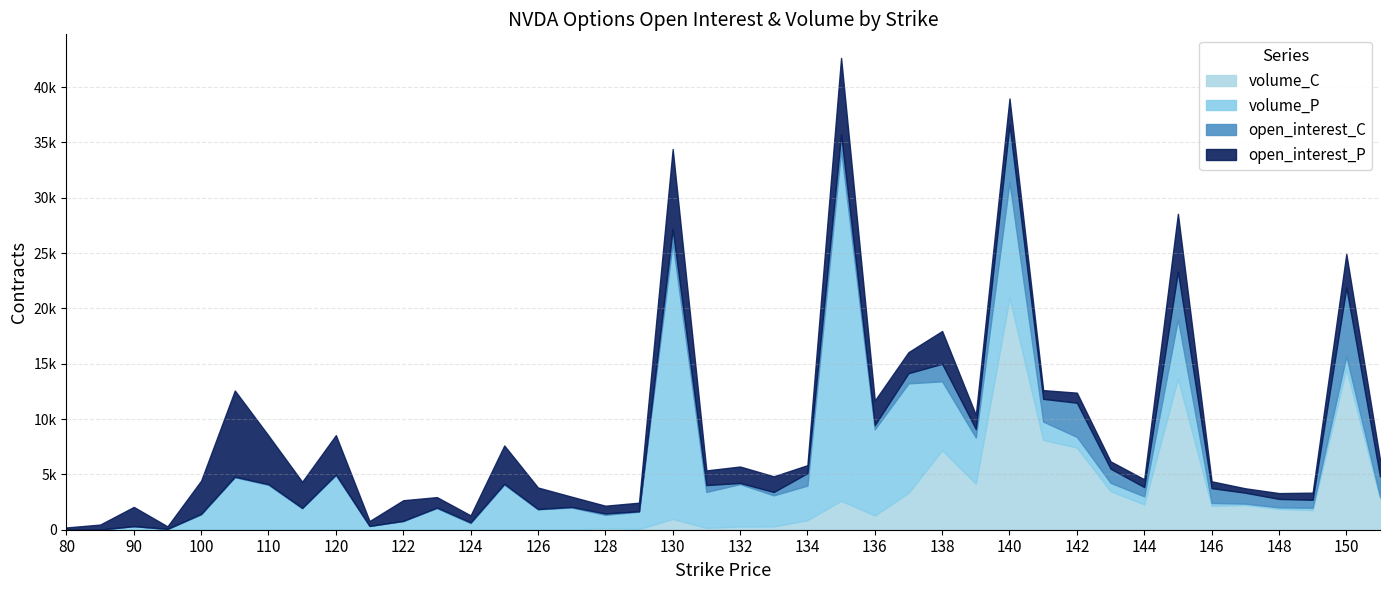

At 152.5, list the series in order from smallest to largest.

volume_P, open_interest_P, open_interest_C, volume_C